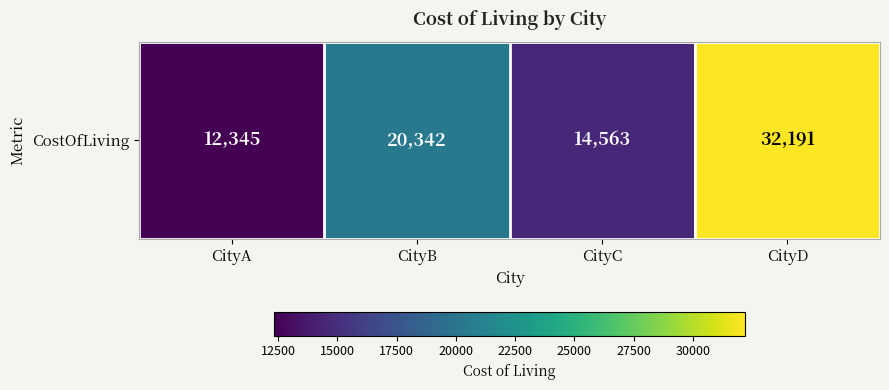

Is it true that the value at CityA is 12345?

True